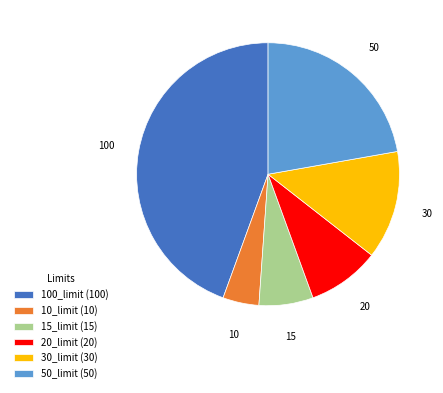

Do 20_limit (20) and 100_limit (100) together represent more than half of the pie?

Yes